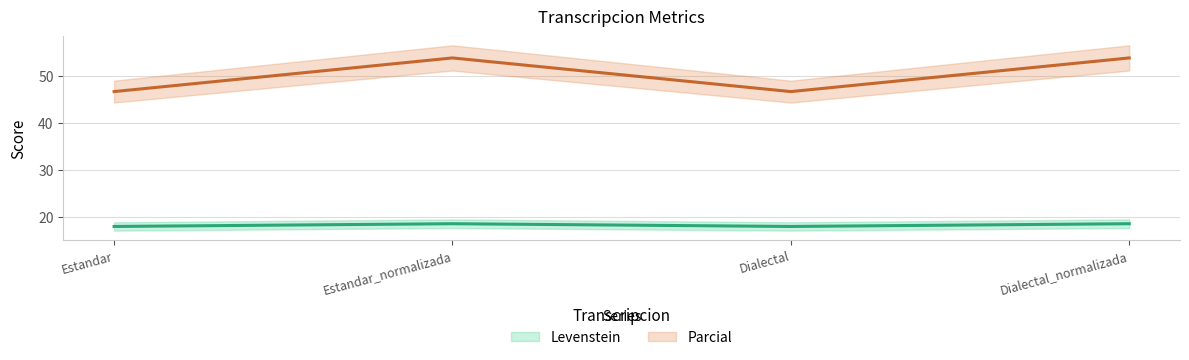

How many lines are shown in the chart?

2